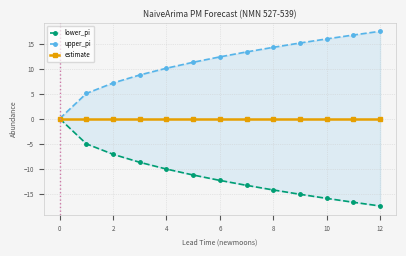

What are all the series names shown in the legend?

lower_pi, upper_pi, estimate